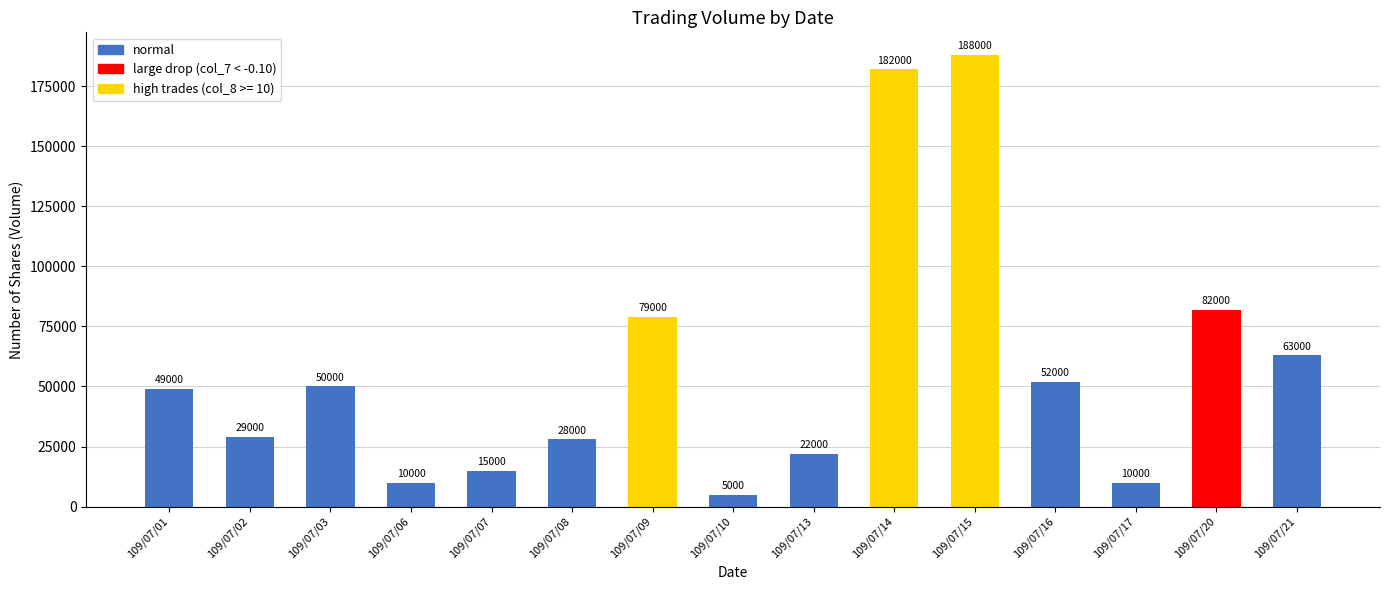

How many data points does each series have?

15